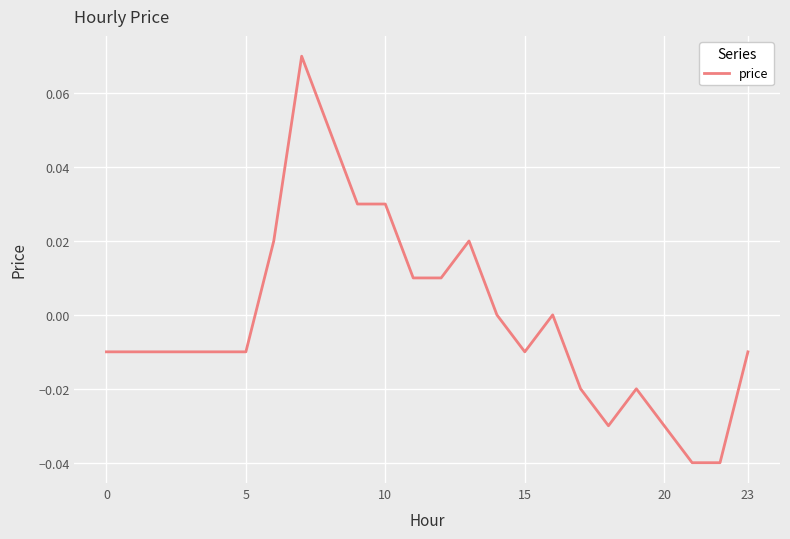

Which label corresponds to the smallest value in the chart?

21